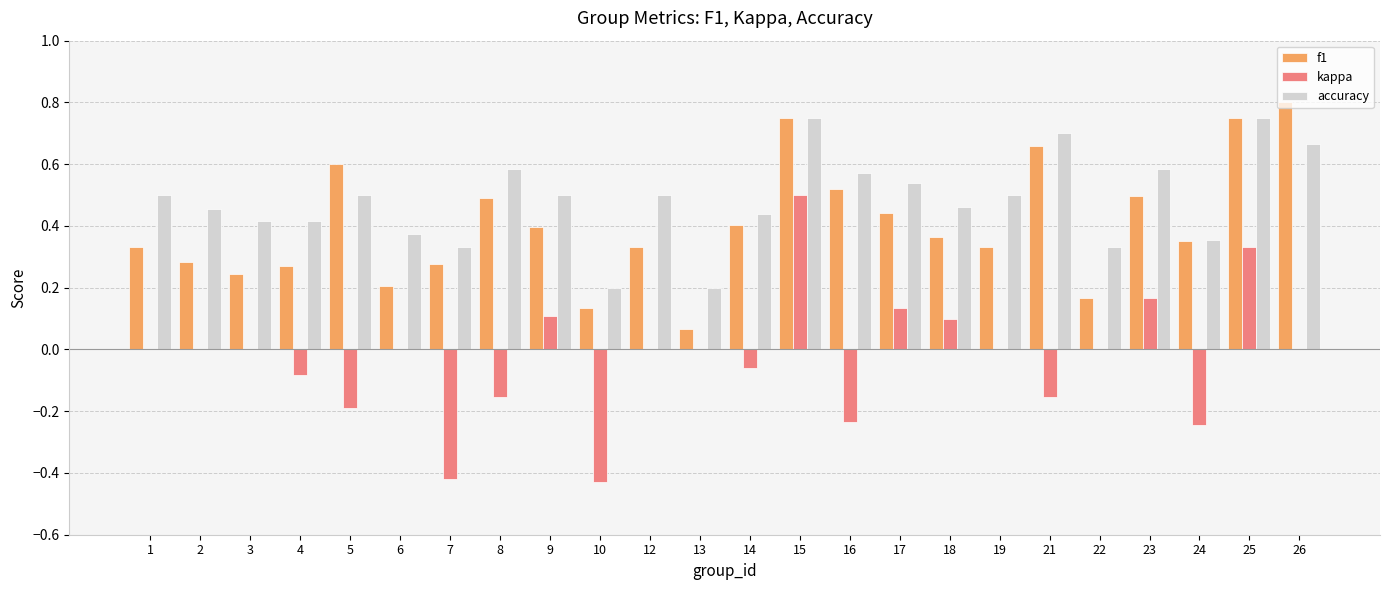

What is the total value across all series at 17?

1.1